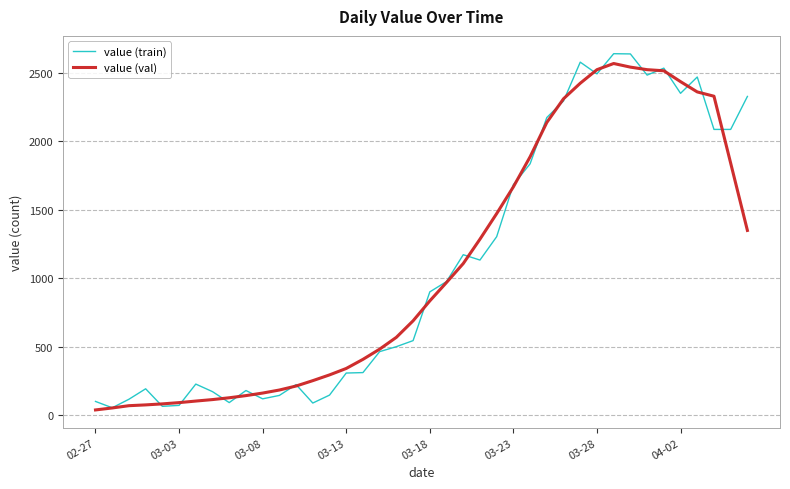

After their last crossing, which series has the higher values: value (train) or value (val)?

value (train)